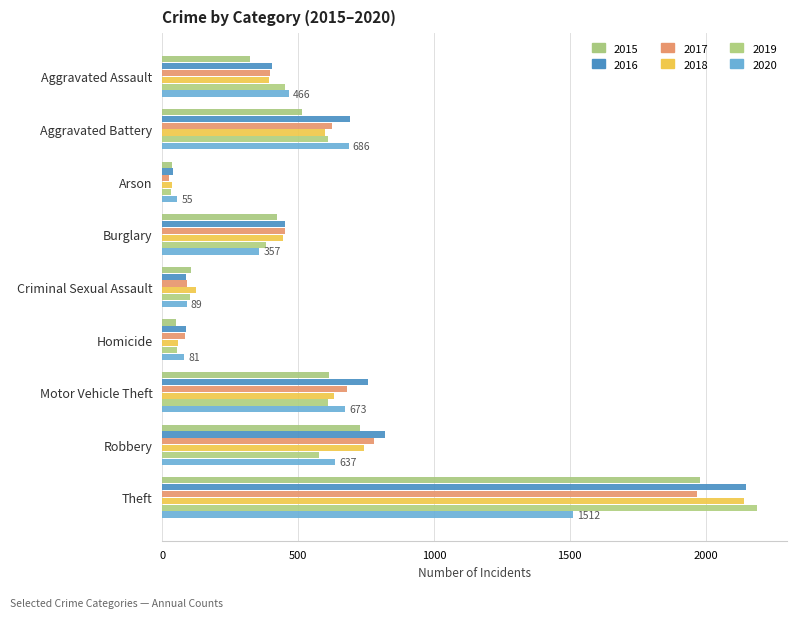

What position from the right is Arson?

7